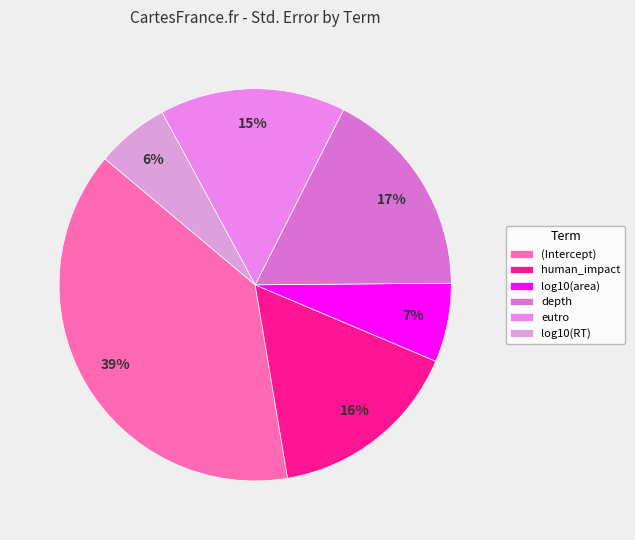

Is it true that log10(RT) is 6% of the pie?

True